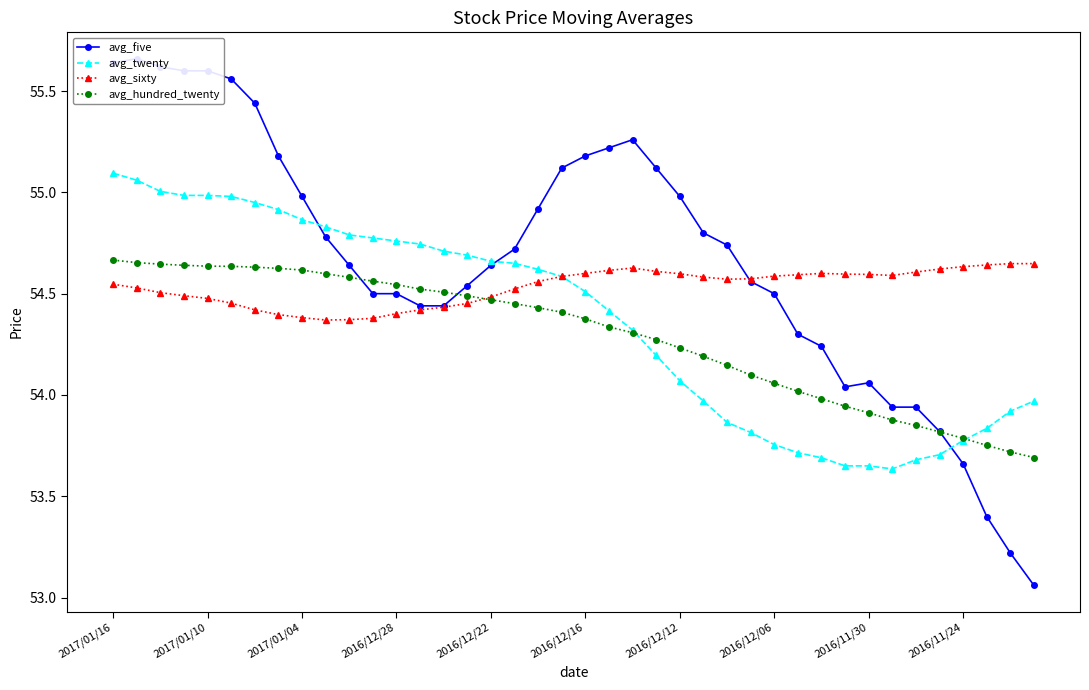

The avg_sixty series shows 54.6 at 38. True or false?

True